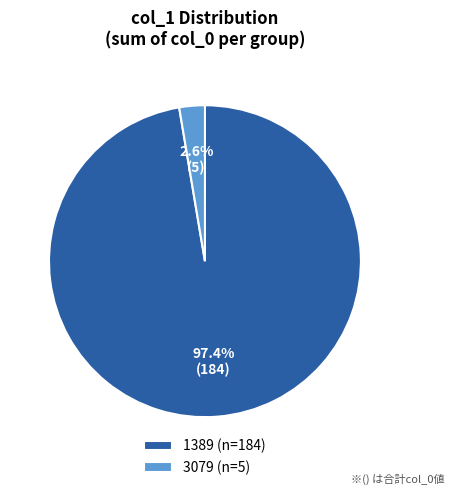

Combined, do 3079 (n=5) and 1389 (n=184) account for over 50%?

Yes